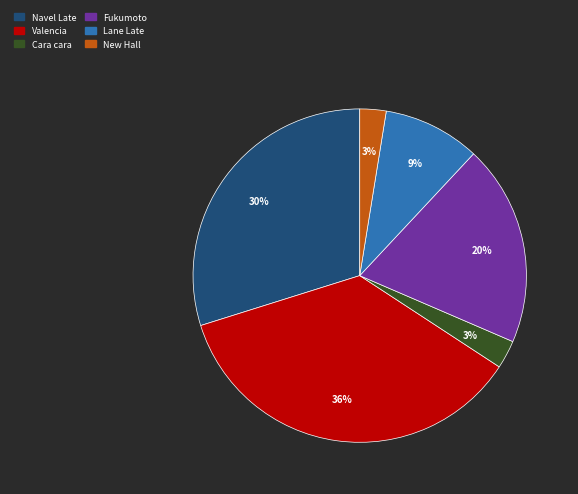

To the nearest percent, what is the difference between the largest and smallest slice percentages?

33%